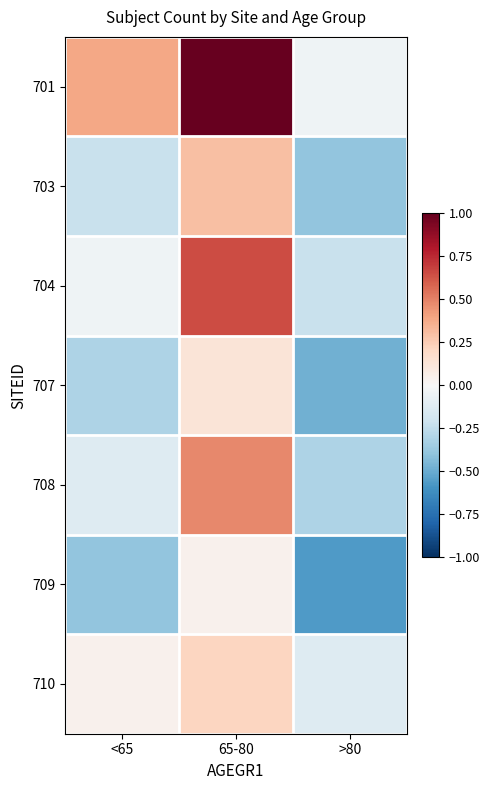

At which category is the sum across all series the highest?

65-80